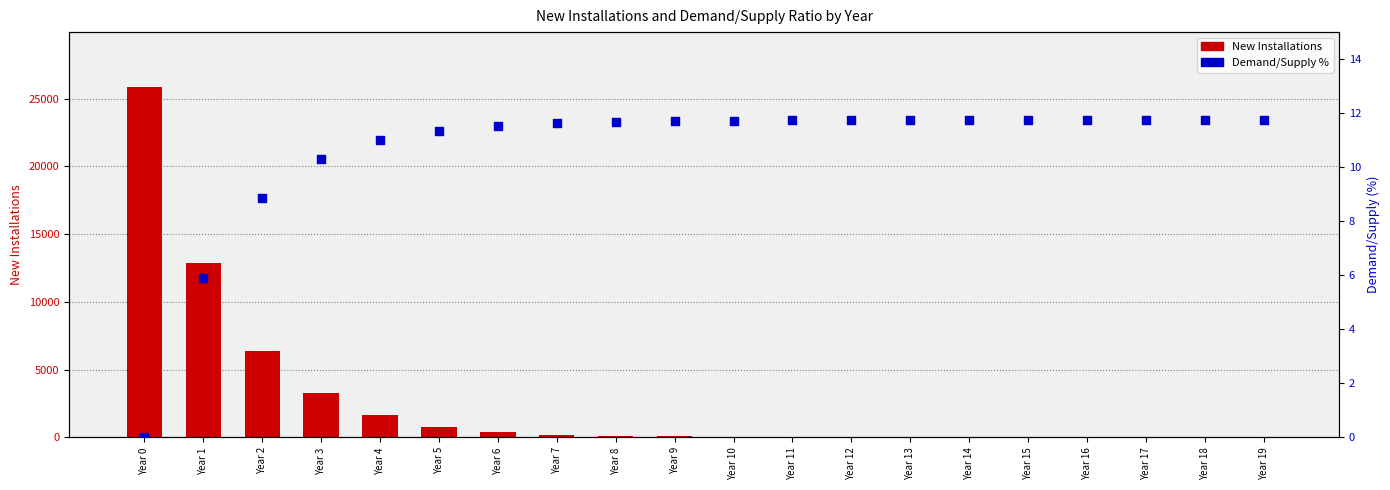

What is the total value across all series at Year 0?

25843.0